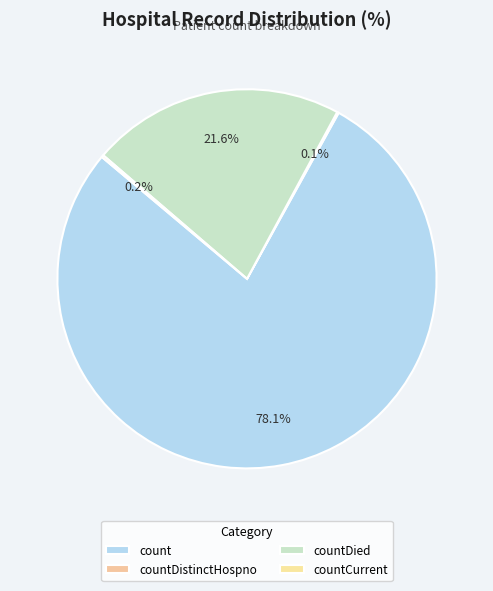

What is the change in value from countDied to countCurrent?

-5131